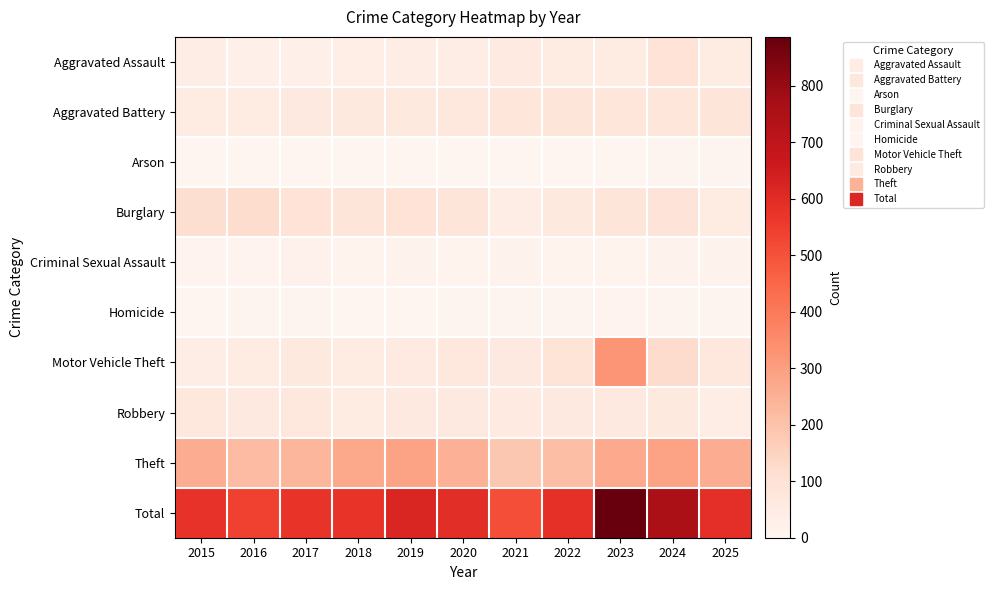

Which series has the largest range (max minus min)?

Total